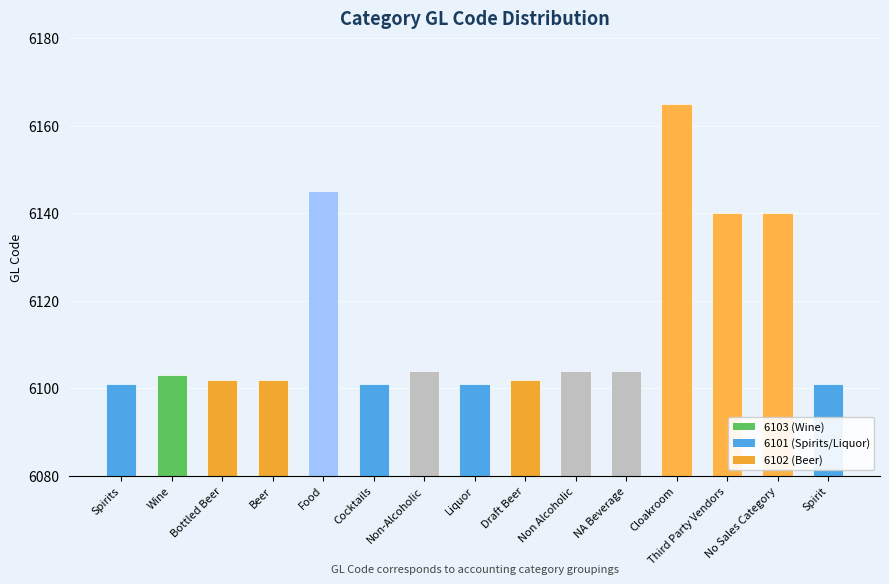

What is the label of the 5th bar from the right?

NA Beverage